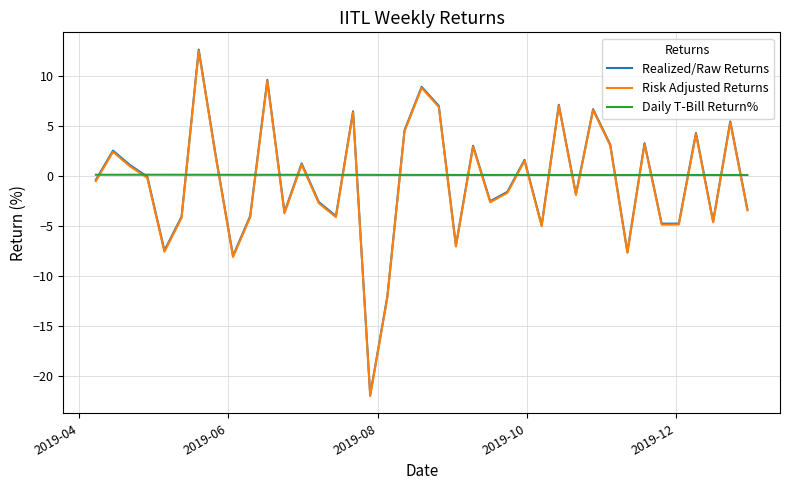

What is the lowest value of the Realized/Raw Returns series?

-21.9